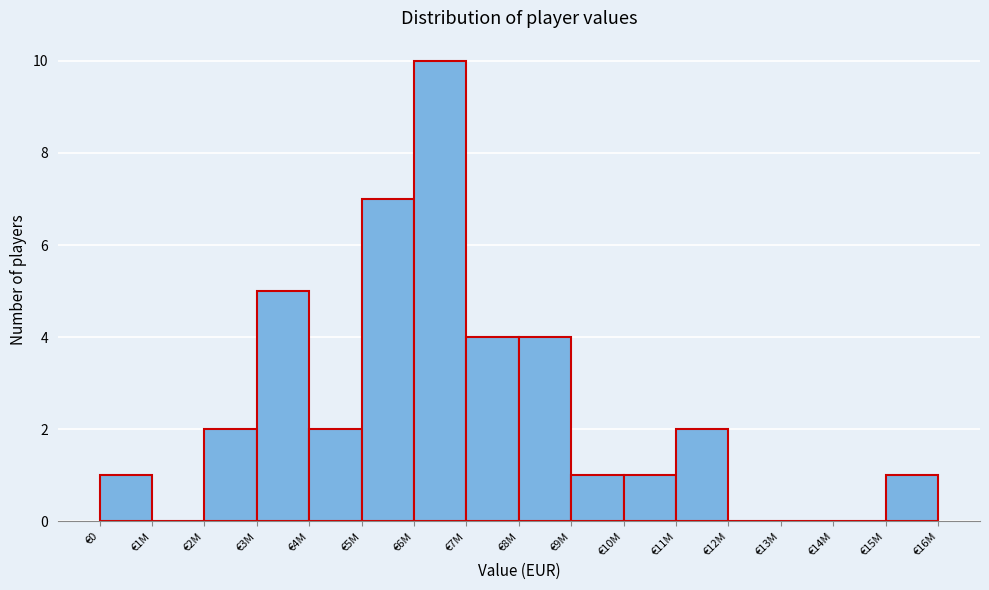

Reading right to left, extract all data points from this chart.

€15M=1	€14M=0	€13M=0	€12M=0	€11M=2	€10M=1	€9M=1	€8M=4	€7M=4	€6M=10	€5M=7	€4M=2	€3M=5	€2M=2	€1M=0	€0=1